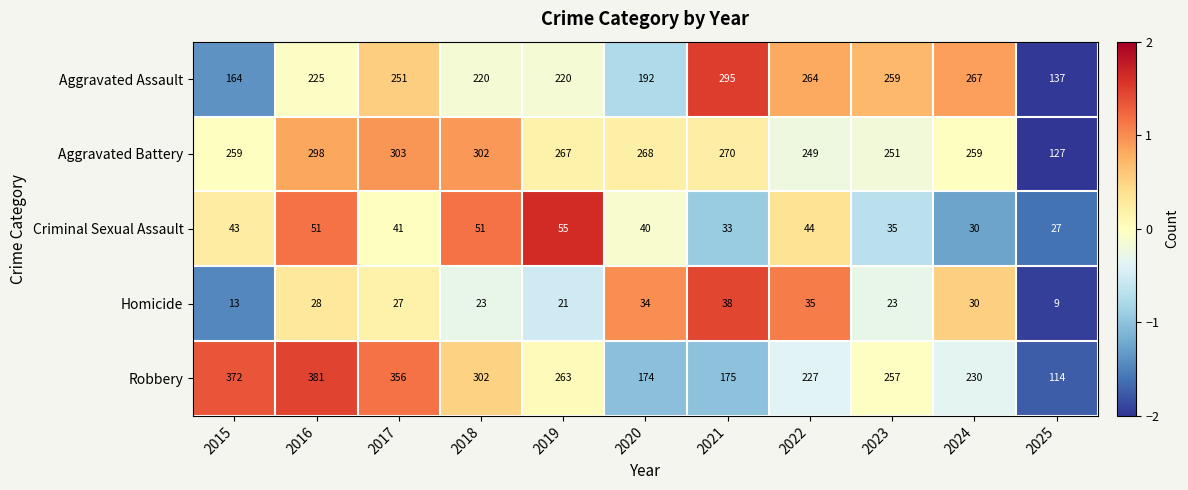

What is the greatest value displayed?

381